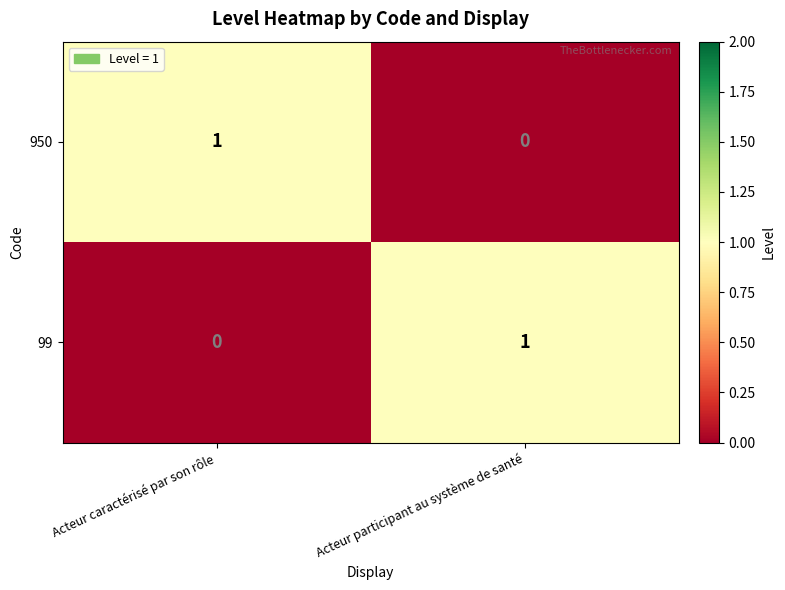

At which label does 950 reach its peak?

Acteur caractérisé par son rôle